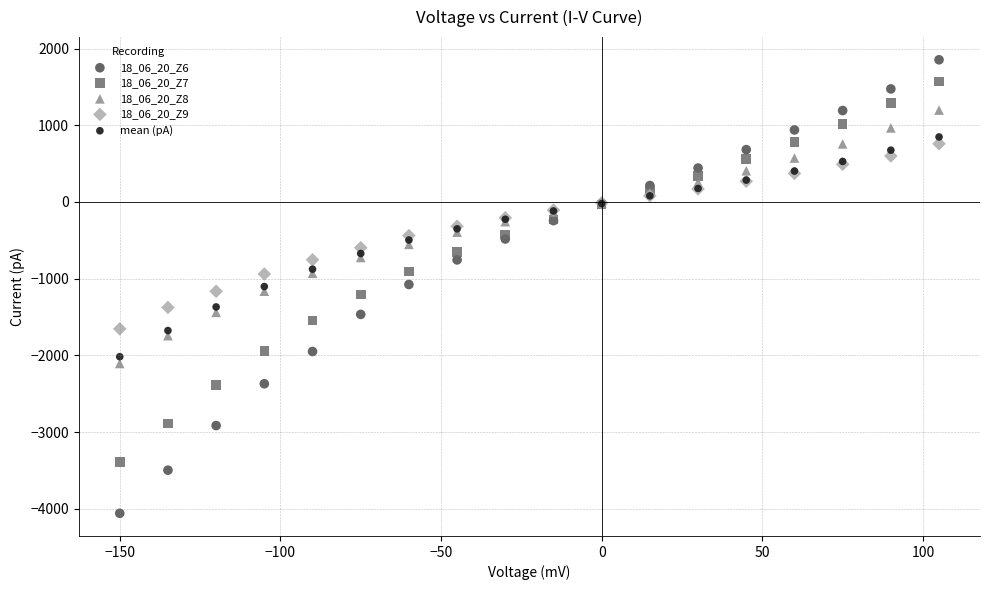

Which series reaches the maximum Y coordinate?

18_06_20_Z6